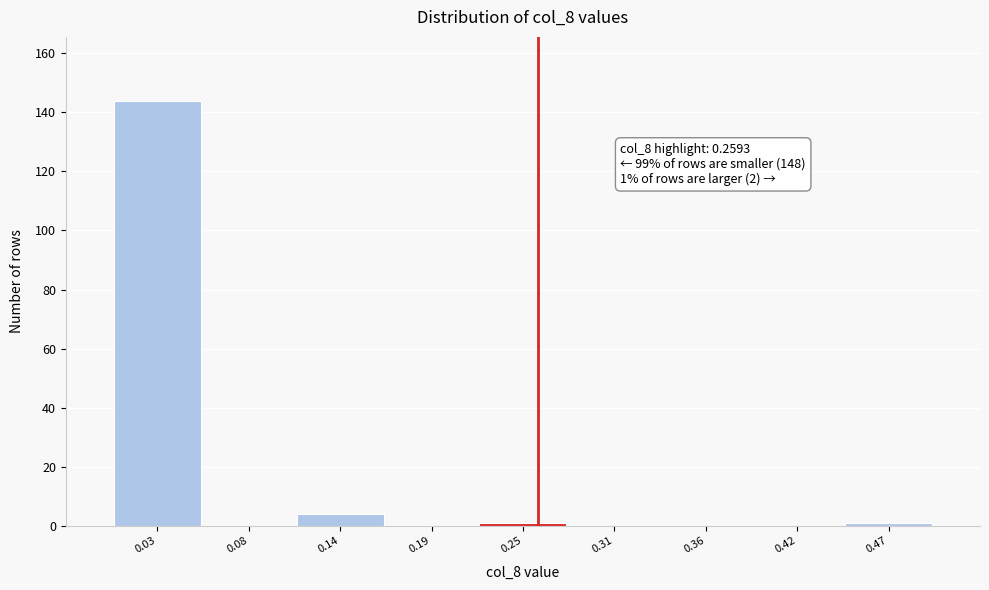

Which range on the x-axis has the tallest bar?

0.00 to 0.06